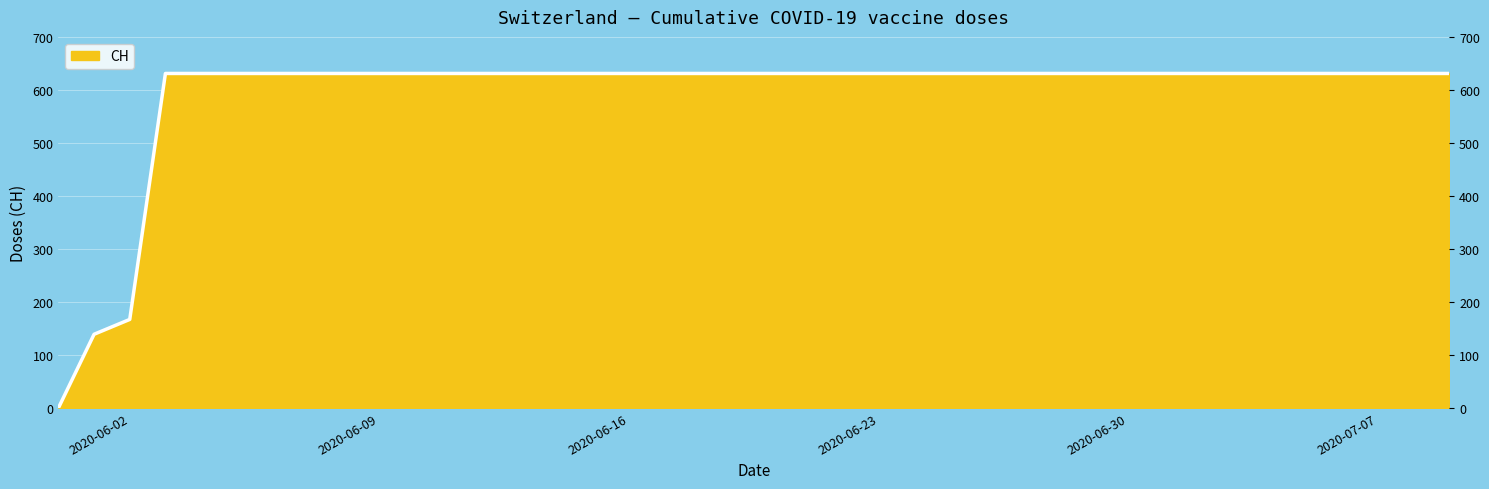

List the labels in order of value, smallest first.

2020-05-31, 2020-06-01, 2020-06-02, 2020-06-03, 2020-06-04, 2020-06-05, 2020-06-06, 2020-06-07, 2020-06-08, 2020-06-09, 2020-06-10, 2020-06-11, 2020-06-12, 2020-06-13, 2020-06-14, 2020-06-15, 2020-06-16, 2020-06-17, 2020-06-18, 2020-06-19, 2020-06-20, 2020-06-21, 2020-06-22, 2020-06-23, 2020-06-24, 2020-06-25, 2020-06-26, 2020-06-27, 2020-06-28, 2020-06-29, 2020-06-30, 2020-07-01, 2020-07-02, 2020-07-03, 2020-07-04, 2020-07-05, 2020-07-06, 2020-07-07, 2020-07-08, 2020-07-09